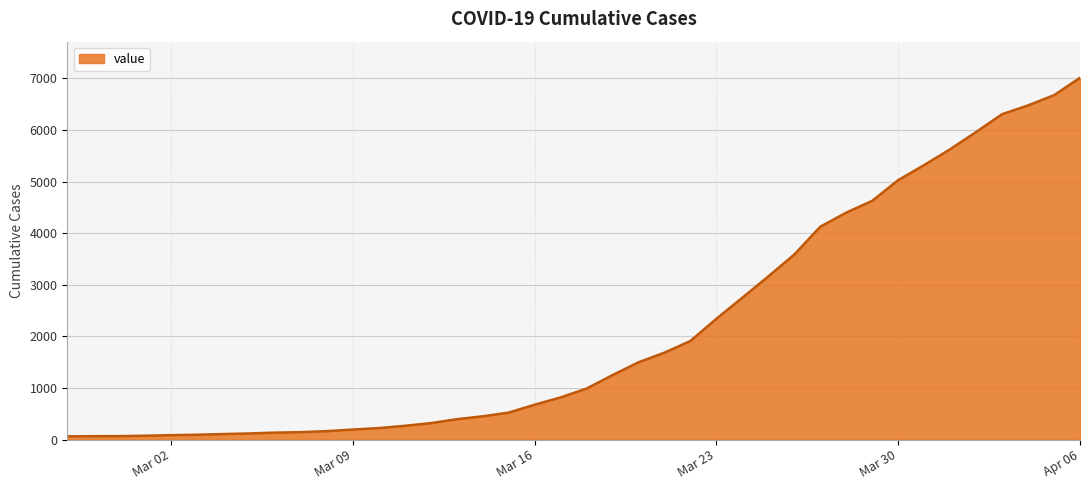

What is the sum of all values?

85722